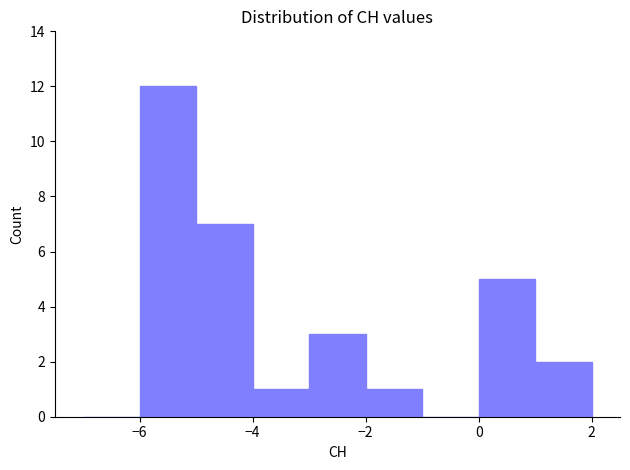

What is the height of the bar covering 1 to 2 on the x-axis? The values are not printed on the chart, so give them approximately, as read against the axis.

2